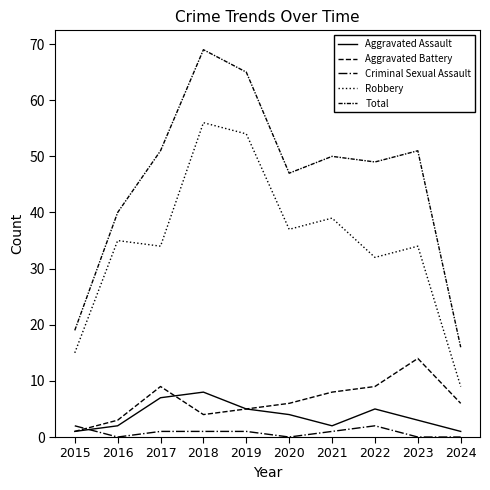

How many lines are shown in the chart?

5